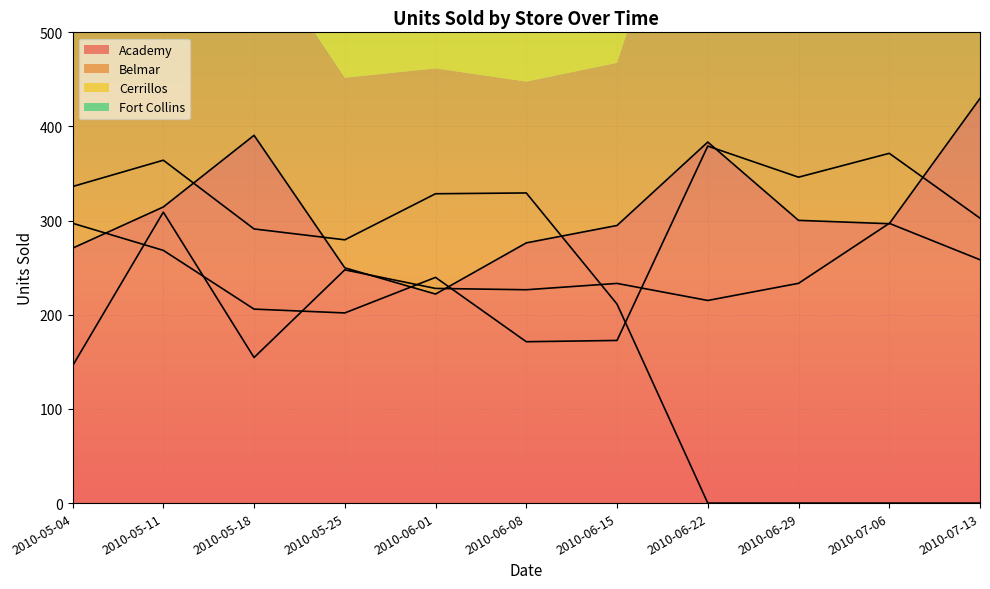

Reading right to left, transcribe all the data shown in this chart.

Academy: 429.8	296.7	300.3	383.5	294.9	276.4	222.0	249.9	390.6	314.5	270.8
Belmar: 302.6	371.5	346.1	379.2	172.8	171.4	239.7	202.0	206.0	268.4	297.2
Cerrillos: 258.5	297.1	233.4	215.2	233.3	226.6	228.0	247.7	154.6	309.1	145.8
Fort Collins: 0.0	0.0	0.0	0.0	211.4	329.4	328.6	279.6	291.2	364.2	336.2